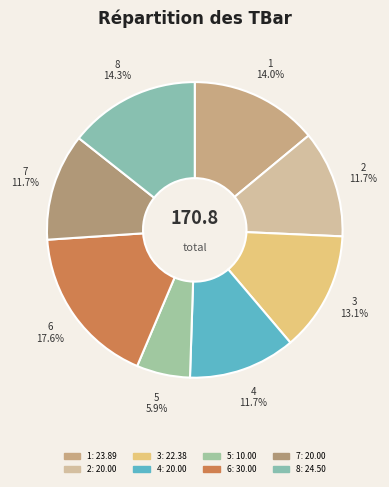

Approximately how many times larger is the value at 1 compared to 5?

2.4